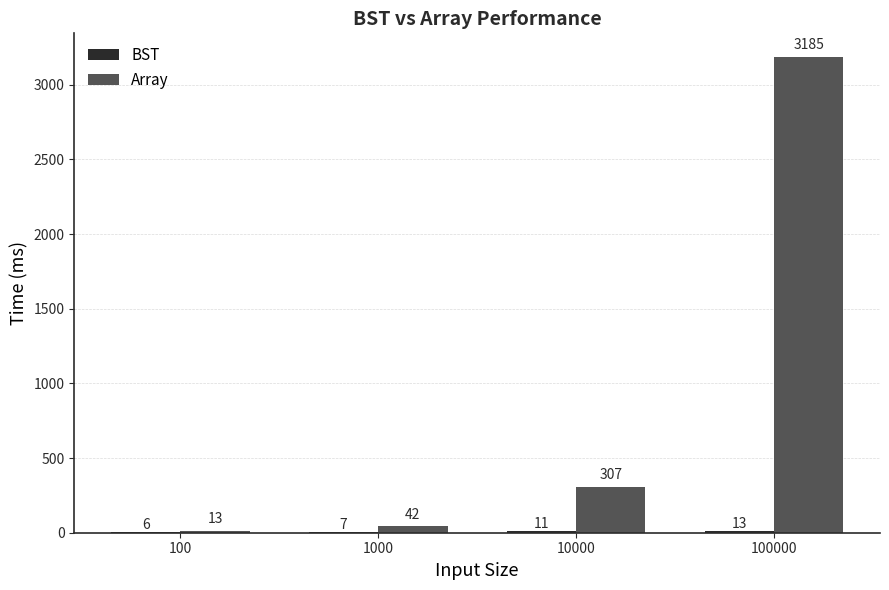

Which series has the largest total across all categories?

Array